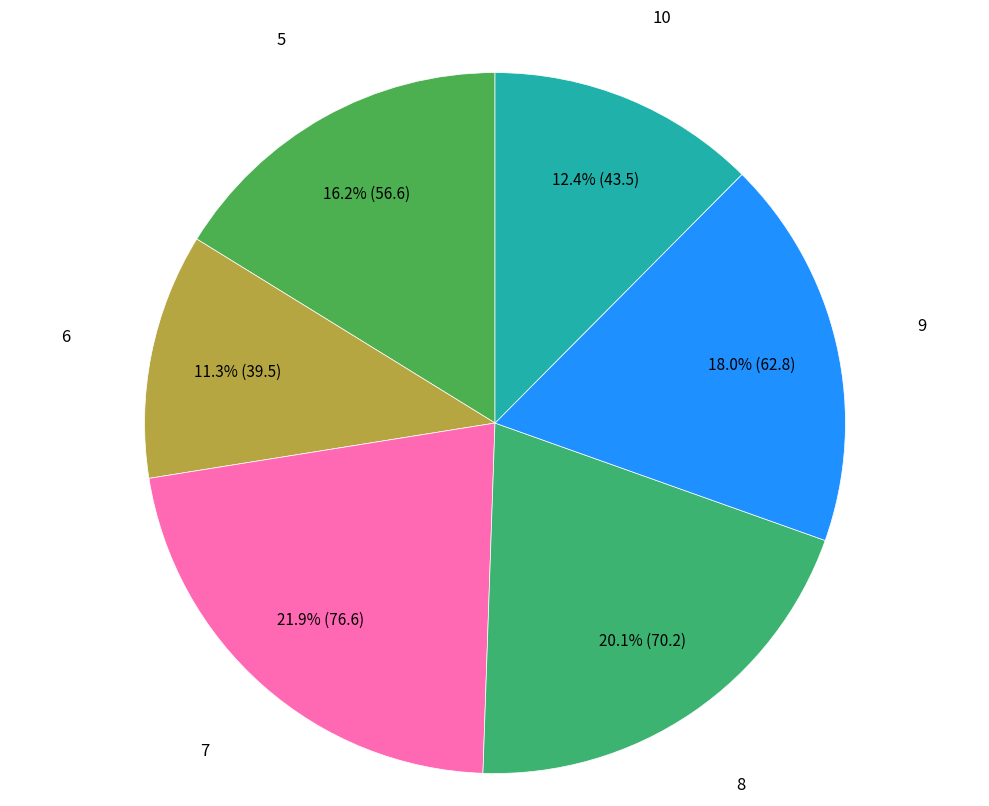

How many slices are in this pie chart?

6